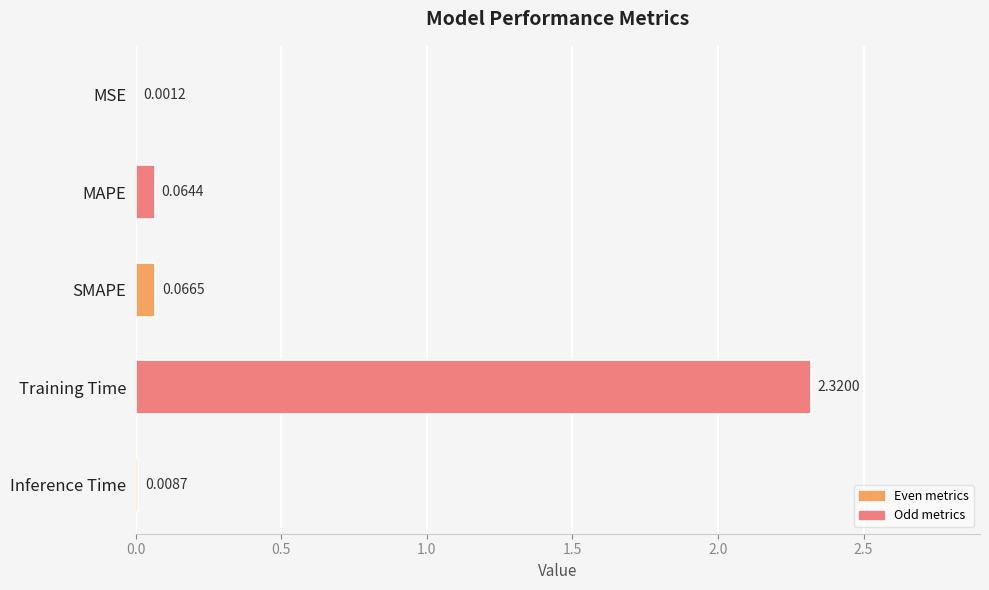

At which label is the value closest to 1?

SMAPE